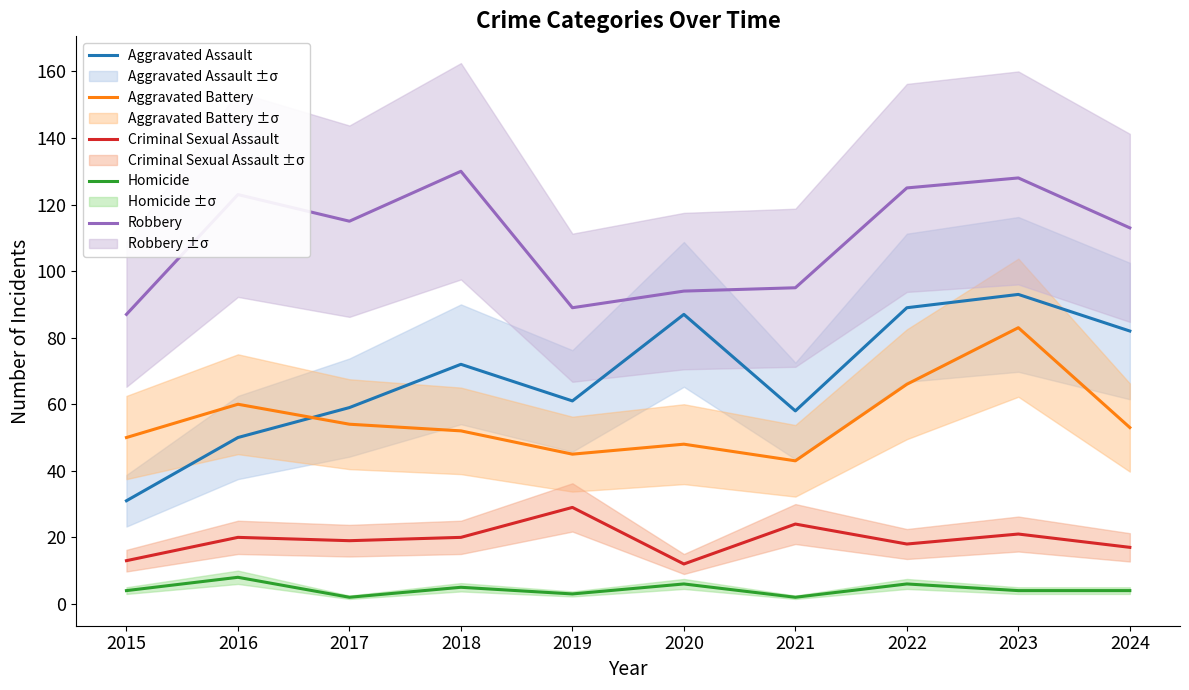

What is the total value across all series at 2020?

247